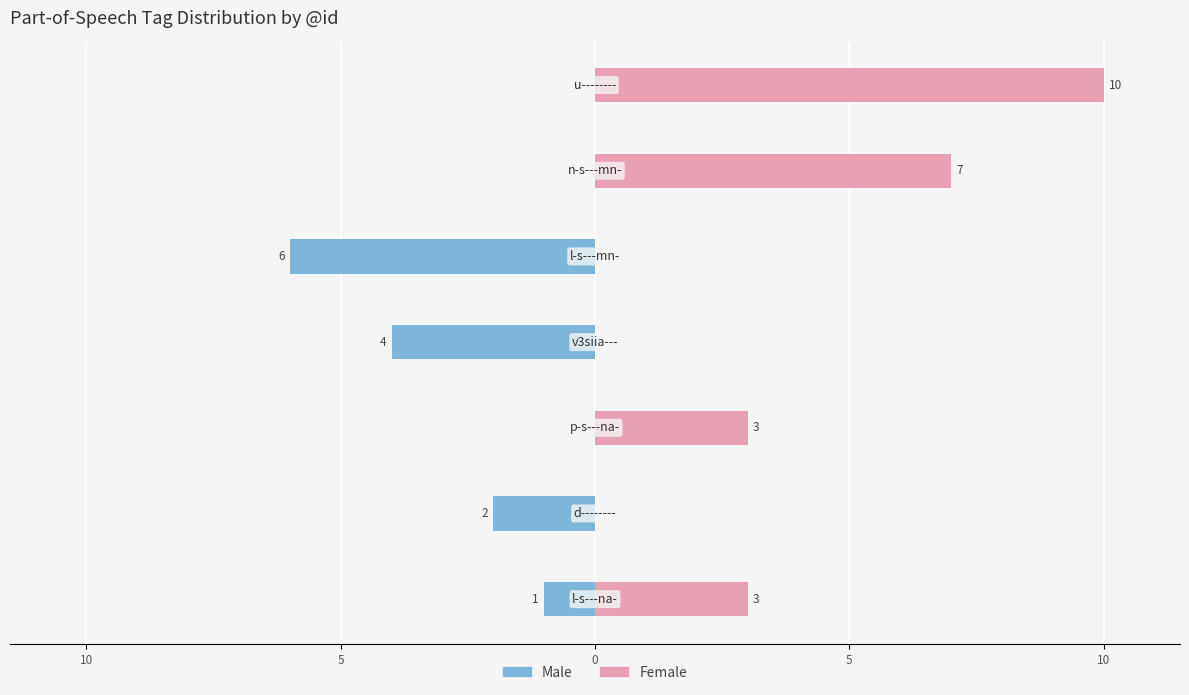

Between 15 and 5, which is larger?

15